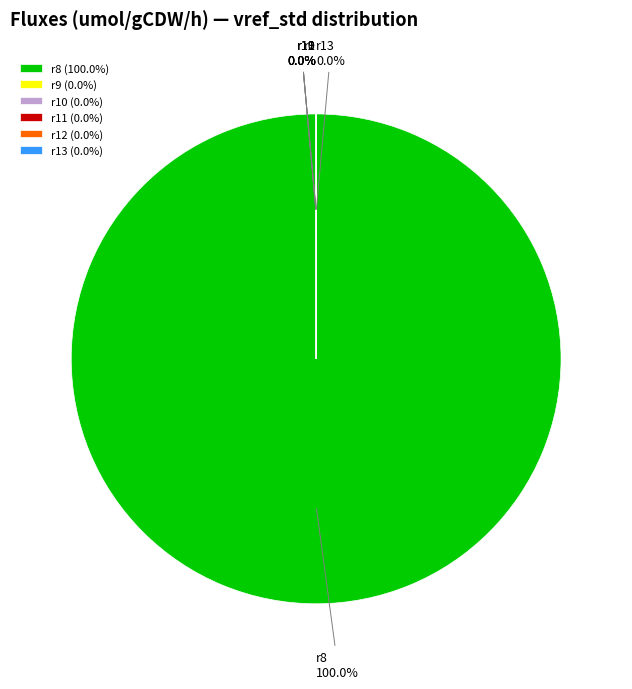

Is it true that r13 is 15% of the pie?

False